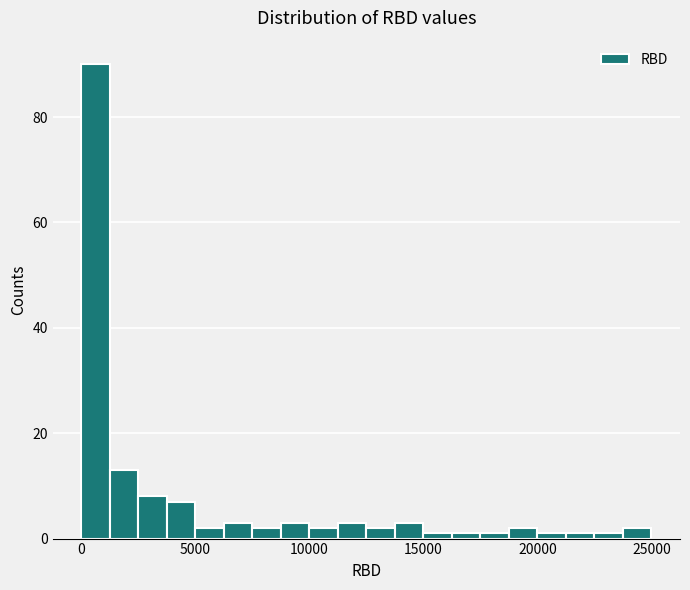

Around what value on the x-axis is the tallest bar? Give the approximate position of its centre, as read against the axis.

500